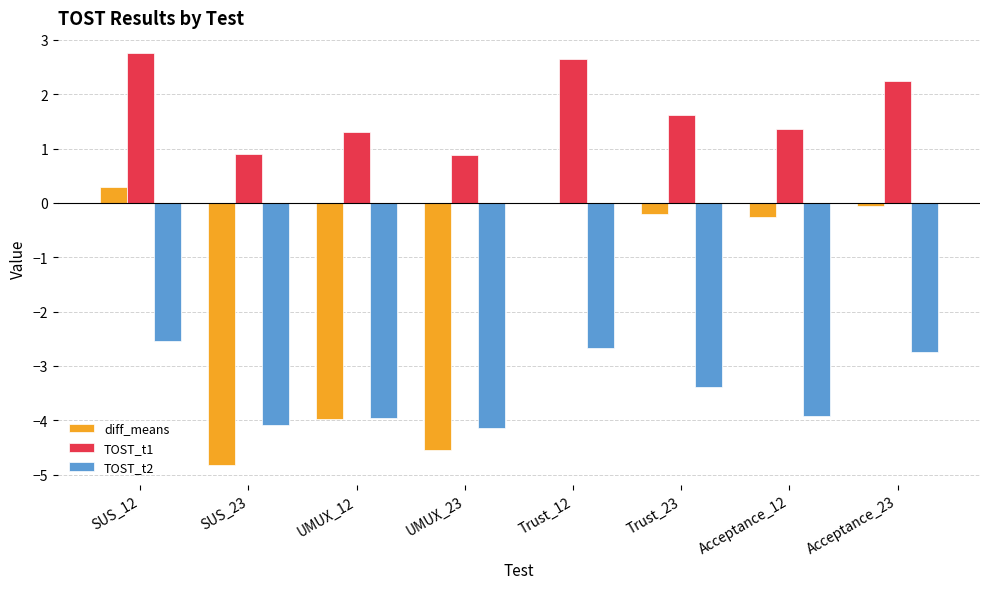

Which series changed the most between SUS_12 and Trust_23?

TOST_t1